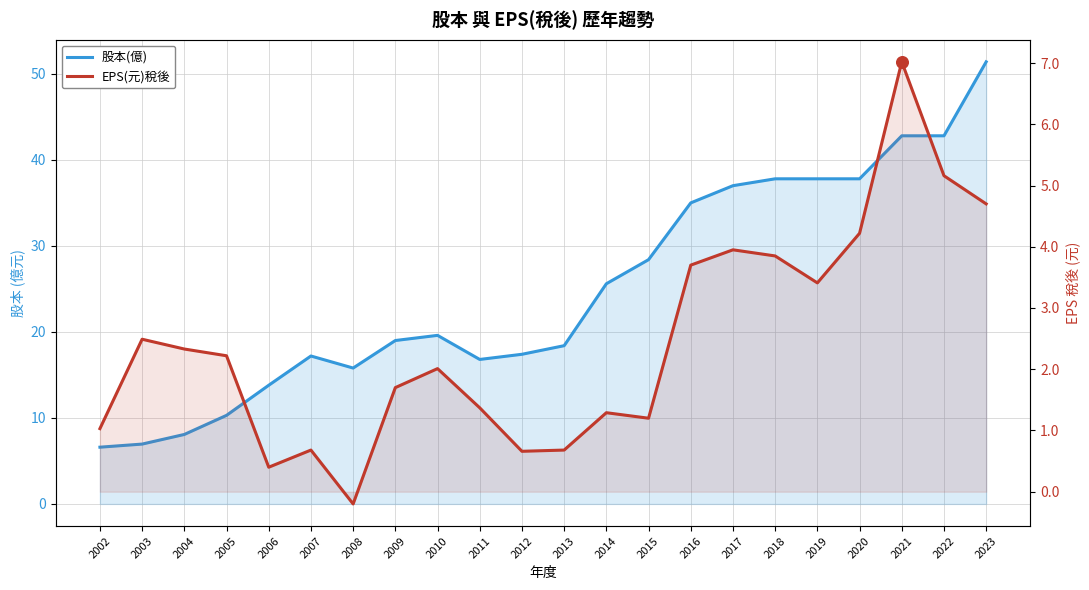

Which series has the largest Y range (max minus min)?

股本(億)